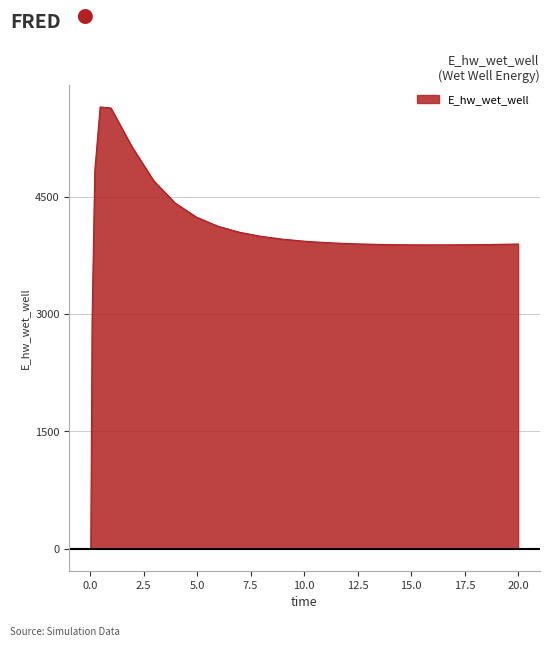

What is the greatest value displayed?

5648.8